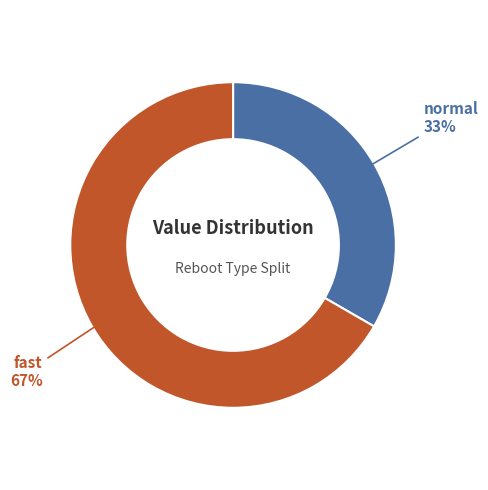

Is there any slice that represents more than half of the pie?

Yes